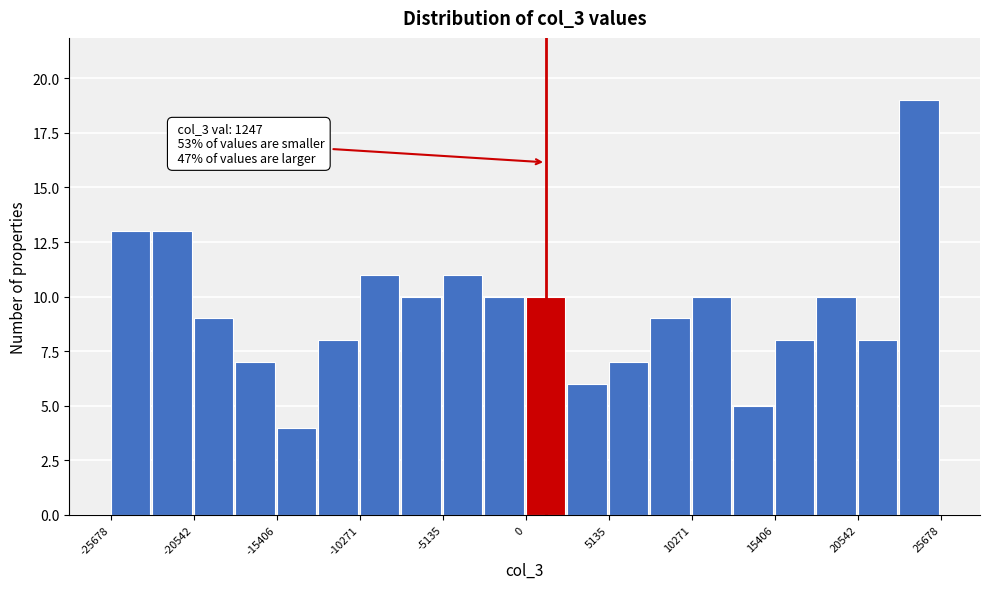

Read against the x-axis, roughly where is the centre of the tallest bar?

24000